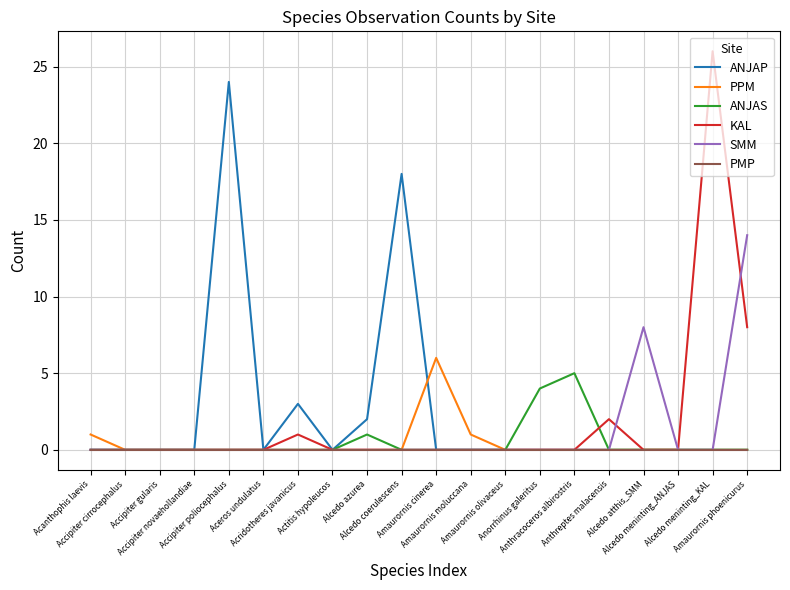

Count the ANJAS values in the range 0 to 1.

18